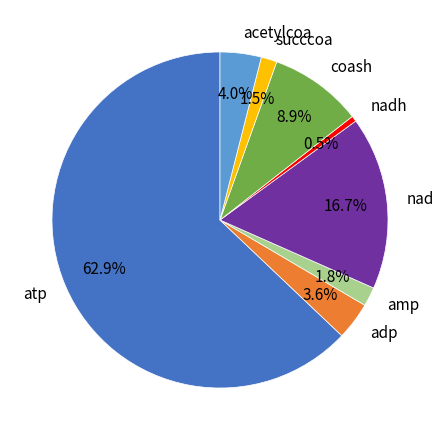

To the nearest percent, what percentage of the pie is nad?

17%